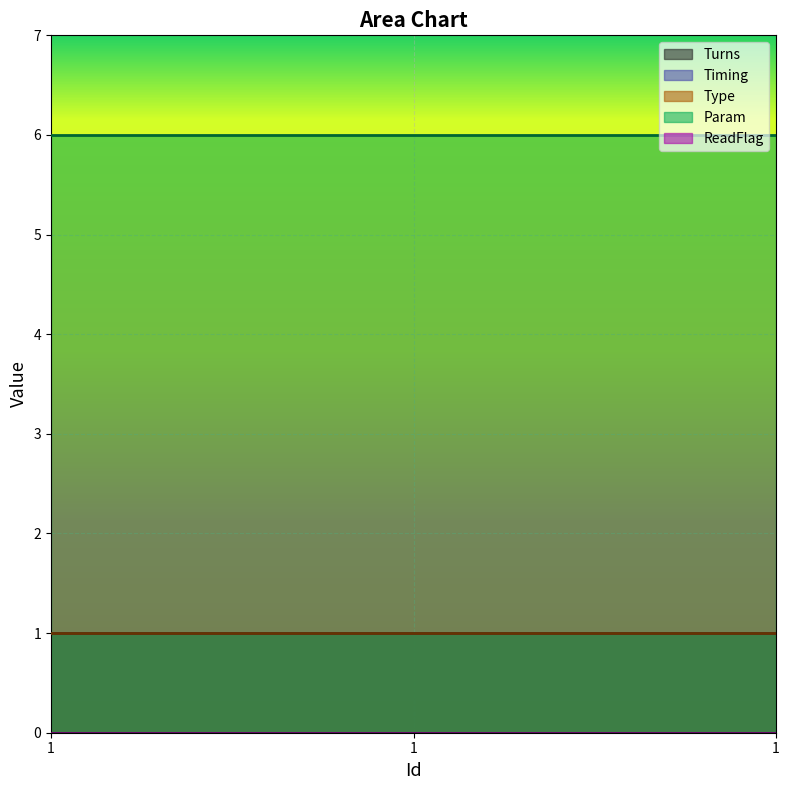

Which label corresponds to the largest value in the chart?

1